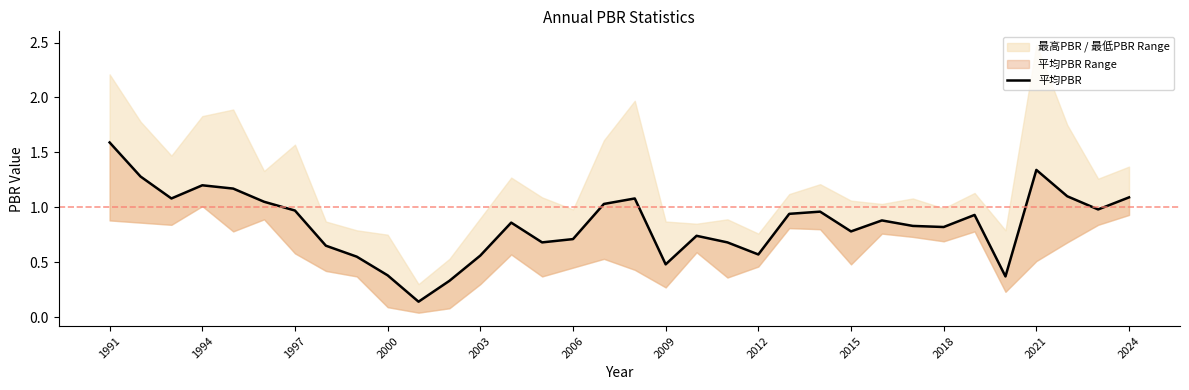

Reading left to right, transcribe all the data shown in this chart.

1.6	1.3	1.1	1.2	1.2	1.1	1.0	0.7	0.6	0.4	0.1	0.3	0.6	0.9	0.7	0.7	1.0	1.1	0.5	0.7	0.7	0.6	0.9	1.0	0.8	0.9	0.8	0.8	0.9	0.4	1.3	1.1	1.0	1.1